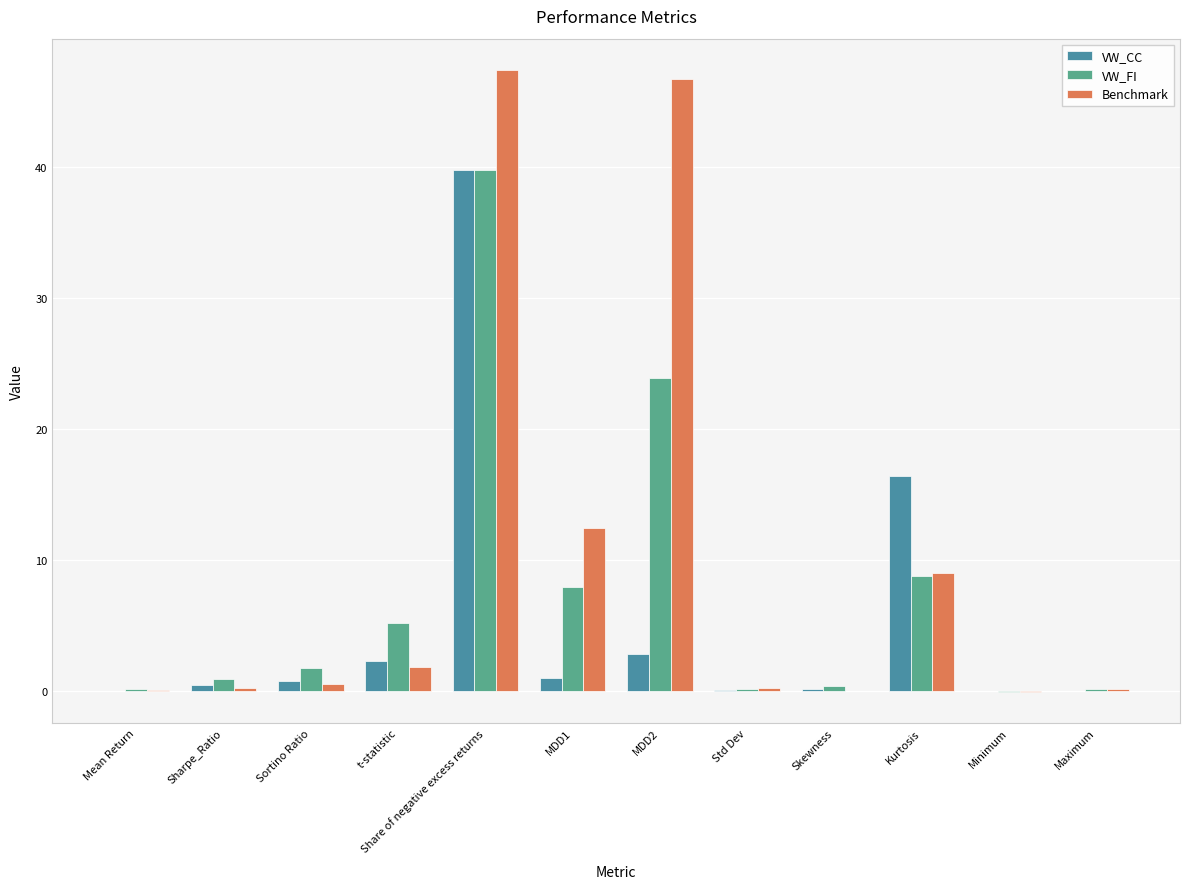

At which category is the sum across all series the highest?

Share of negative excess returns